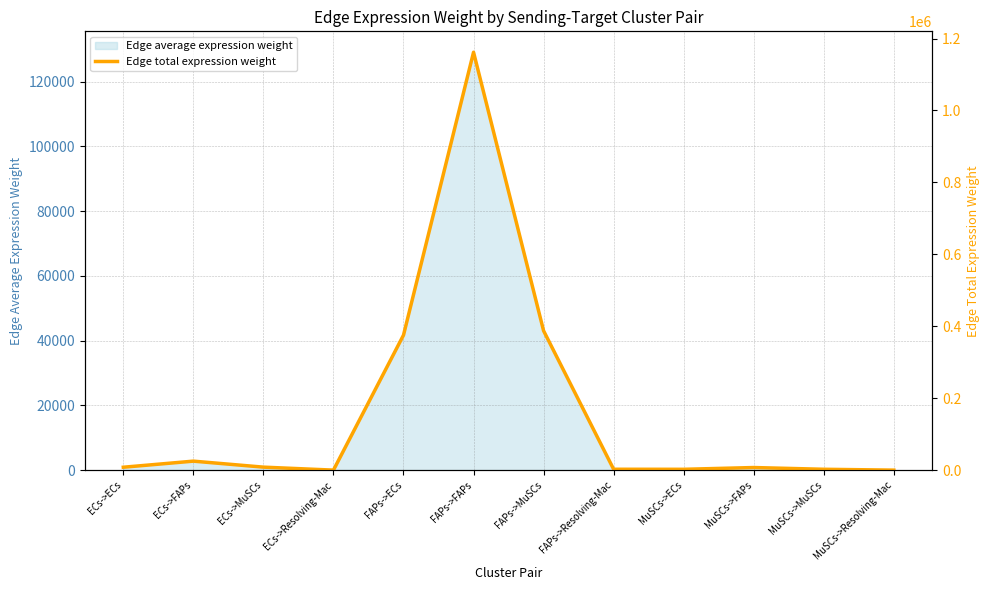

How many lines are shown in the chart?

1